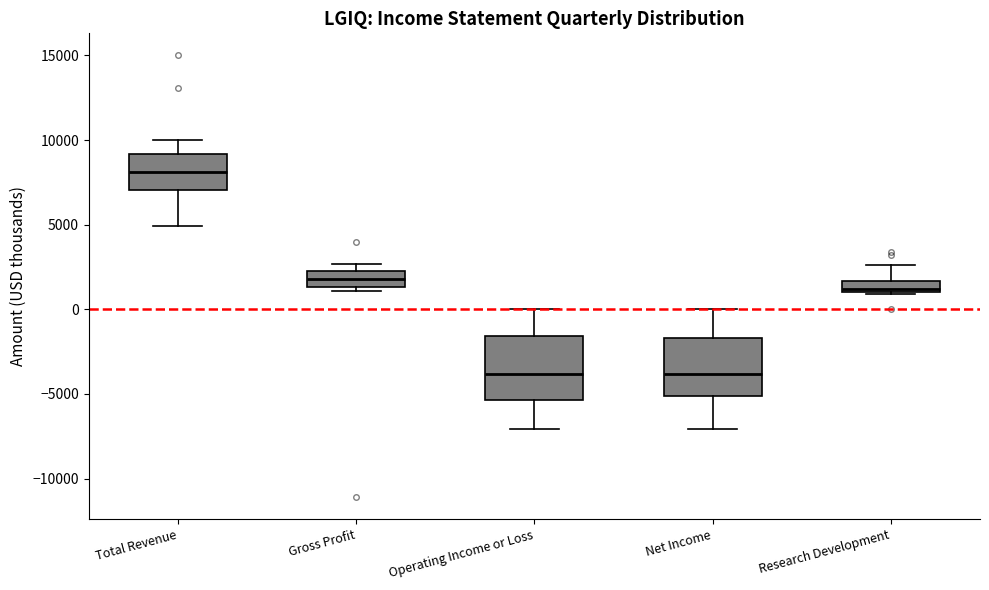

Where is the lower edge of the box for Net Income on the y-axis? The values are not printed on the chart, so give them approximately, as read against the axis.

-5000